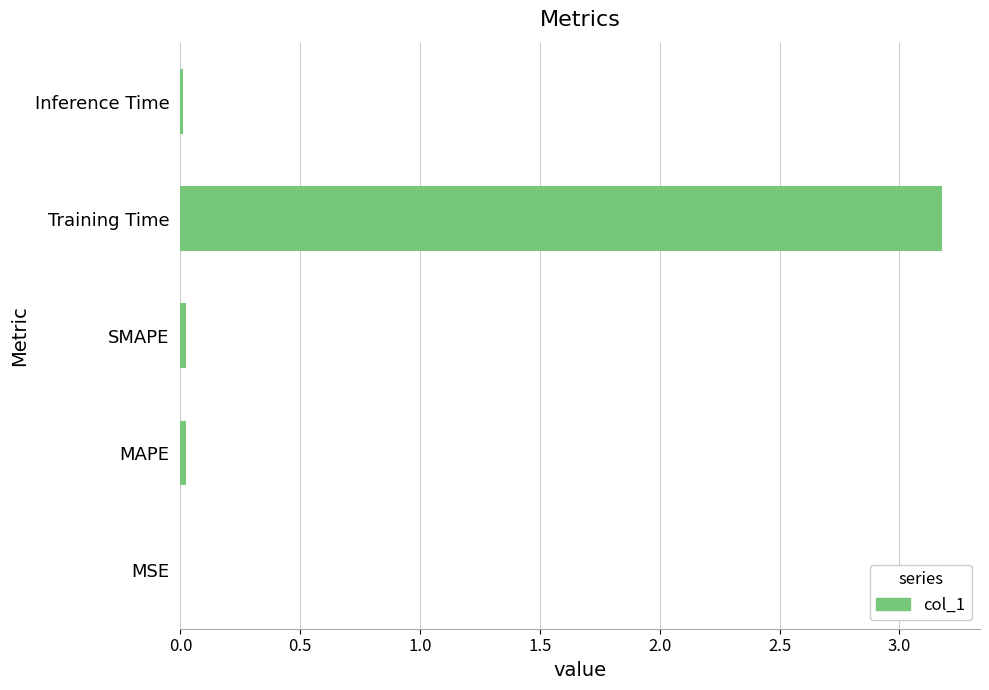

At which category does the chart reach its peak across all series?

Training Time